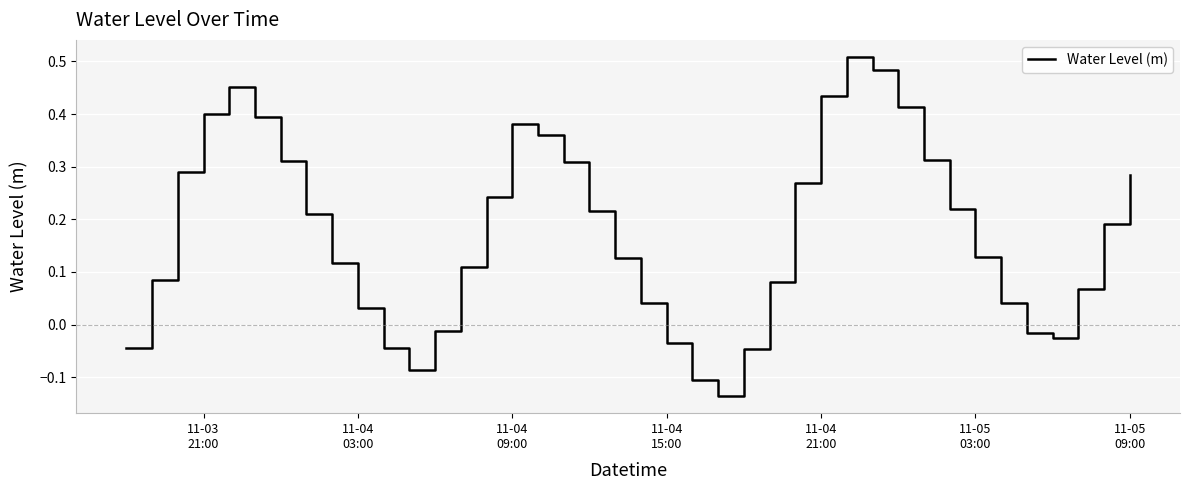

Count the number of data series in this chart.

1